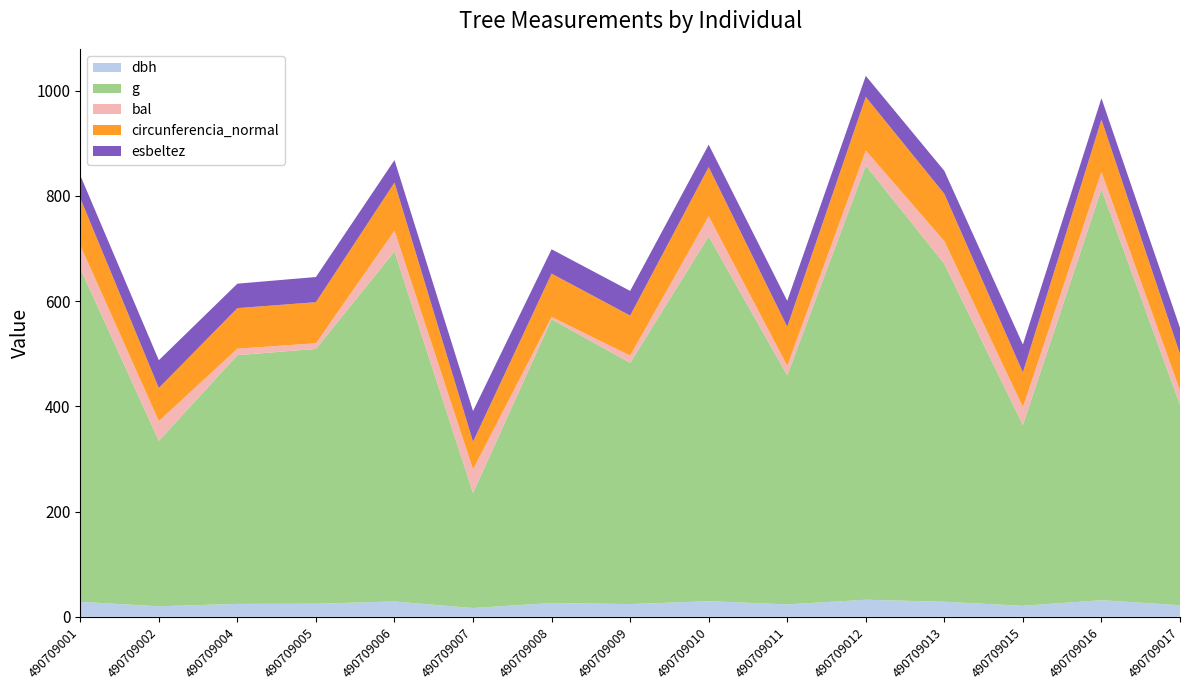

Reading right to left, extract all data points from this chart.

dbh: 490709017=22.0	490709016=31.5	490709015=20.9	490709013=28.6	490709012=32.4	490709011=23.6	490709010=29.7	490709009=24.2	490709008=26.2	490709007=16.7	490709006=29.1	490709005=24.8	490709004=24.5	490709002=20.0	490709001=28.4
g: 490709017=381.0	490709016=781.4	490709015=343.8	490709013=642.5	490709012=825.4	490709011=435.5	490709010=693.5	490709009=458.6	490709008=539.4	490709007=218.8	490709006=665.6	490709005=484.4	490709004=472.8	490709002=314.7	490709001=634.1
bal: 490709017=27.3	490709016=33.0	490709015=34.1	490709013=43.0	490709012=28.5	490709011=18.1	490709010=38.3	490709009=13.8	490709008=4.4	490709007=44.8	490709006=39.3	490709005=10.8	490709004=12.3	490709002=37.3	490709001=43.9
circunferencia_normal: 490709017=69.2	490709016=99.1	490709015=65.7	490709013=89.9	490709012=101.8	490709011=74.0	490709010=93.3	490709009=75.9	490709008=82.3	490709007=52.4	490709006=91.5	490709005=78.0	490709004=77.1	490709002=62.9	490709001=89.3
esbeltez: 490709017=49.7	490709016=40.6	490709015=53.0	490709013=43.7	490709012=40.0	490709011=49.5	490709010=42.5	490709009=46.9	490709008=46.3	490709007=58.3	490709006=42.8	490709005=47.9	490709004=46.5	490709002=52.9	490709001=43.5